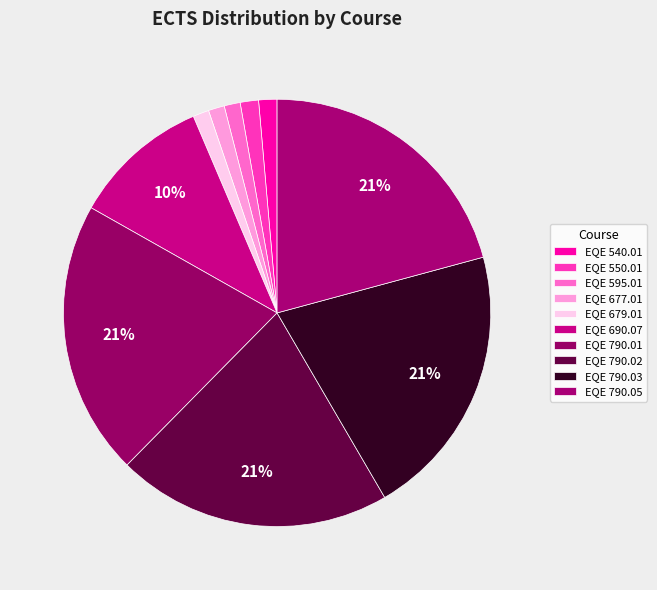

What is the ratio of the value at EQE 790.01 to the value at EQE 790.05?

1.0